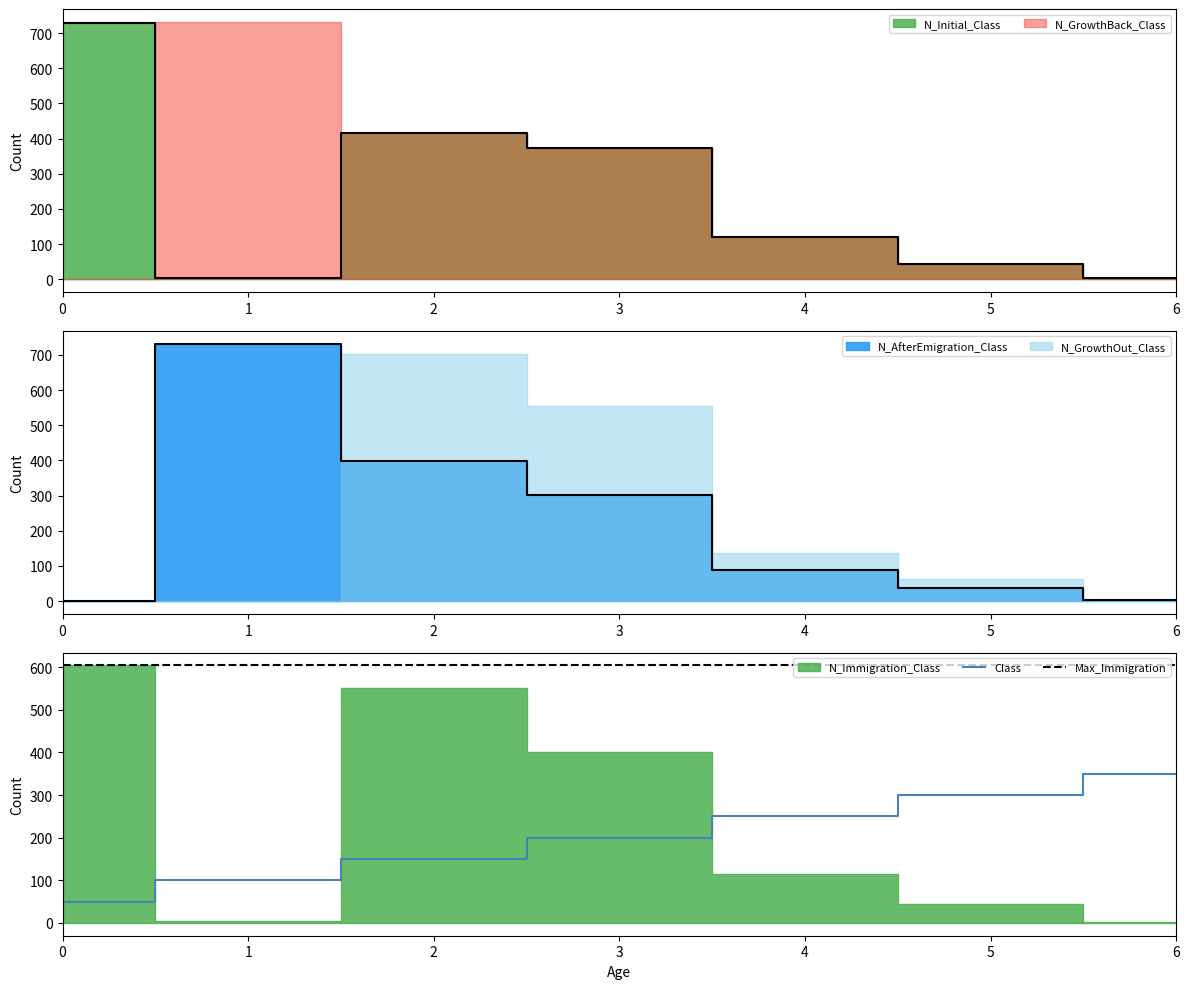

What value does the Max_Immigration series have at 0?

604